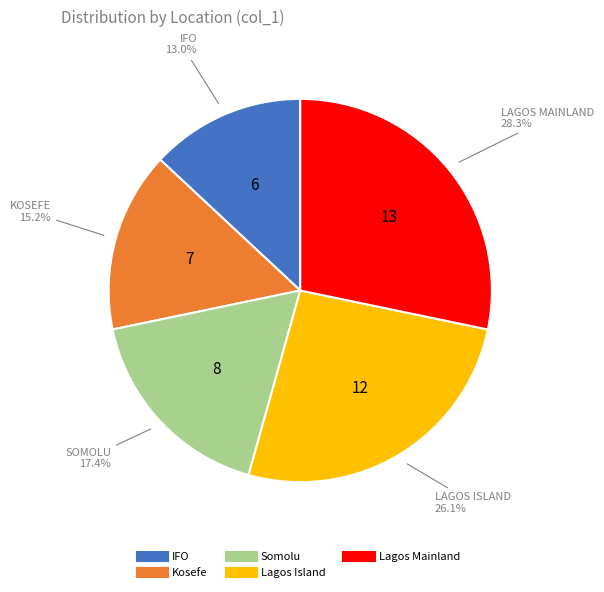

Combined, do Lagos Island and Somolu account for over 50%?

No